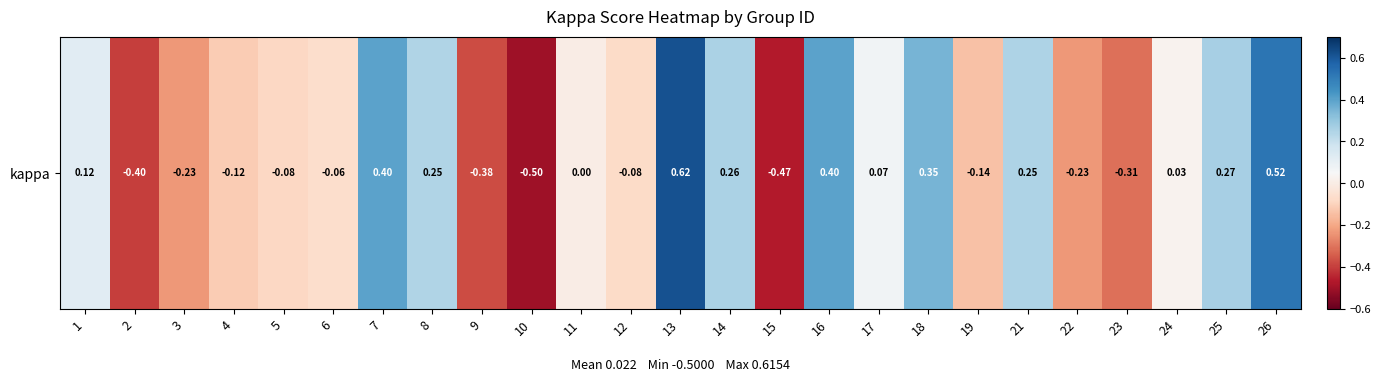

True or false: the data shows 0.2 at 18.

False